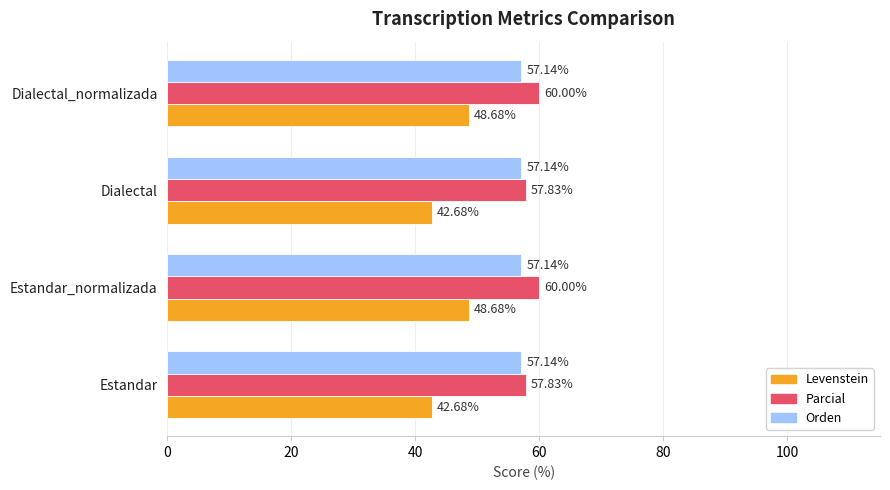

Between Estandar_normalizada and Dialectal, which series saw the biggest shift?

Levenstein